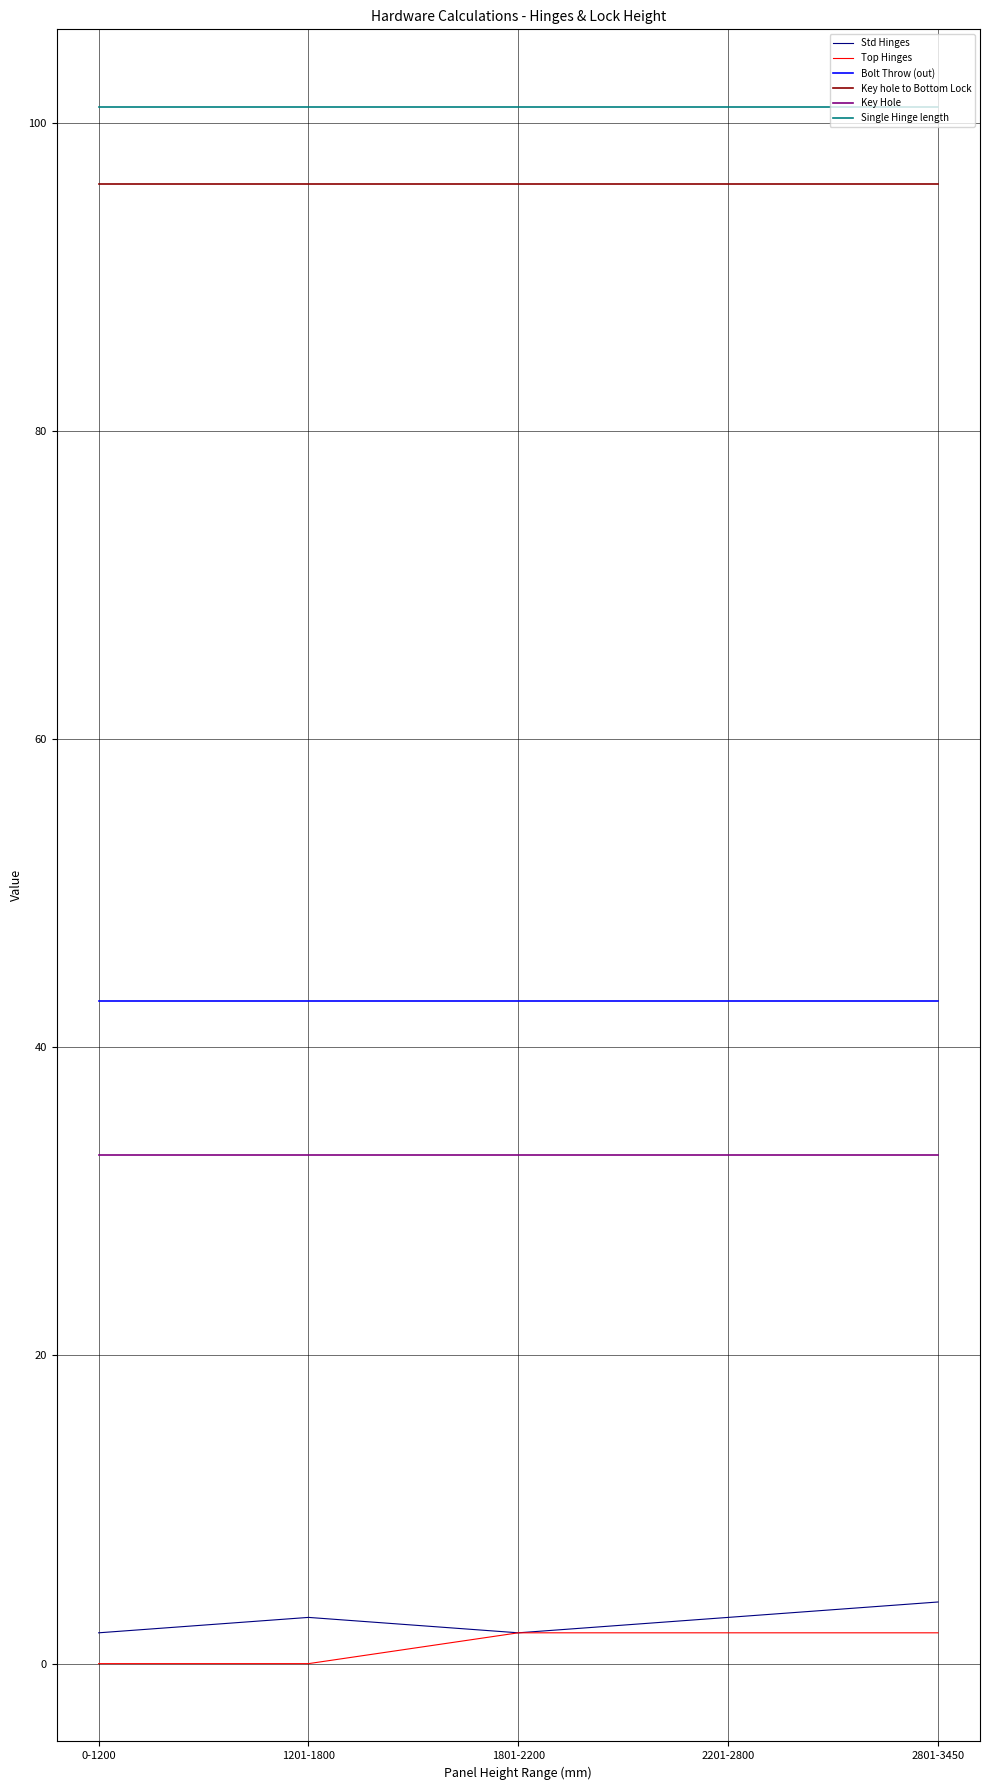

What is the lowest value of the Bolt Throw (out) series?

43